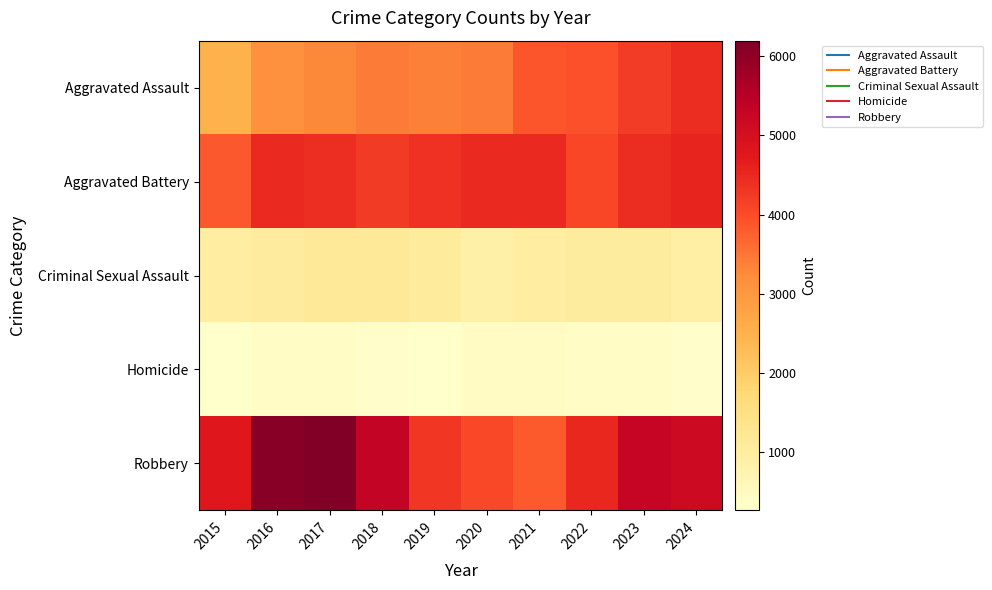

How many series are shown in this chart?

5